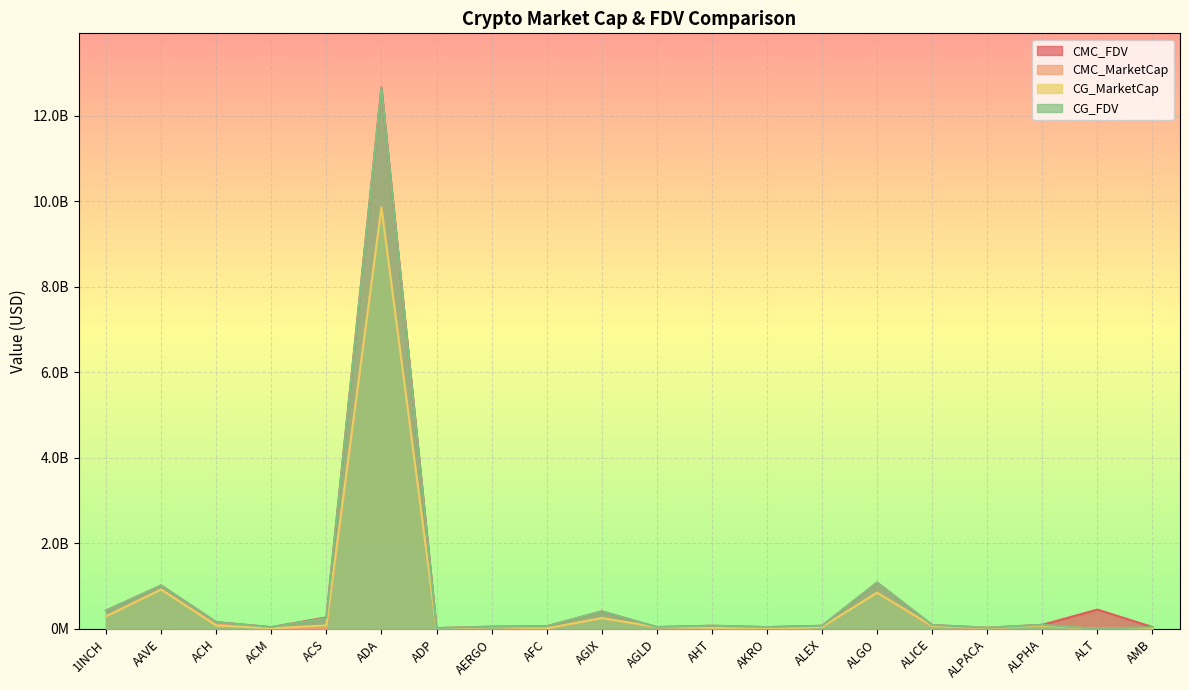

What is the value of the CG_MarketCap point at the 3rd from the left?

78524931.0